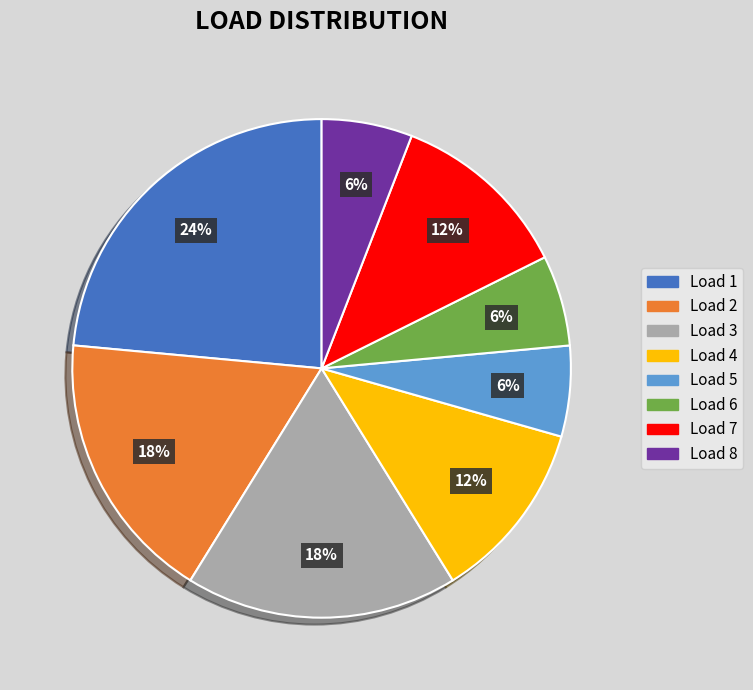

Does any single category account for the majority?

No